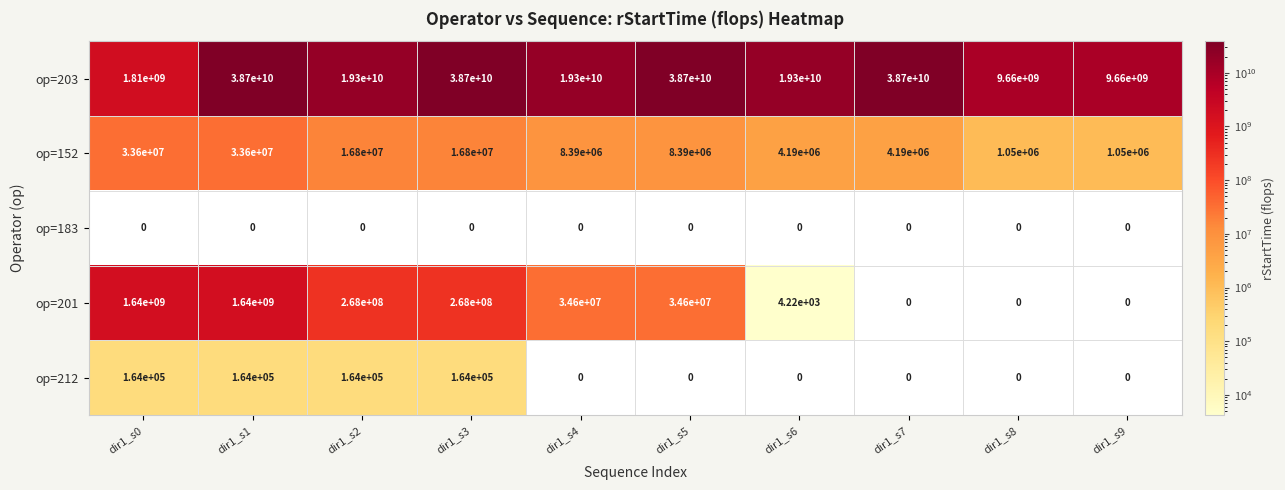

What is the difference between the op=201 values at dir1_s3 and dir1_s9?

268000000